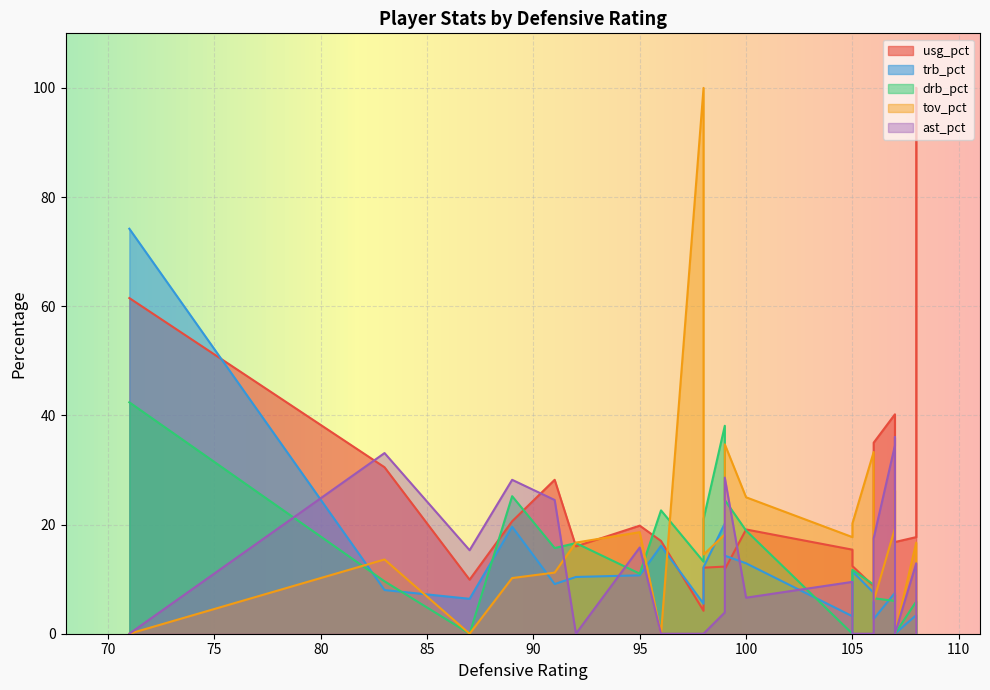

True or false: ast_pct has more than 0 interior local peaks.

True